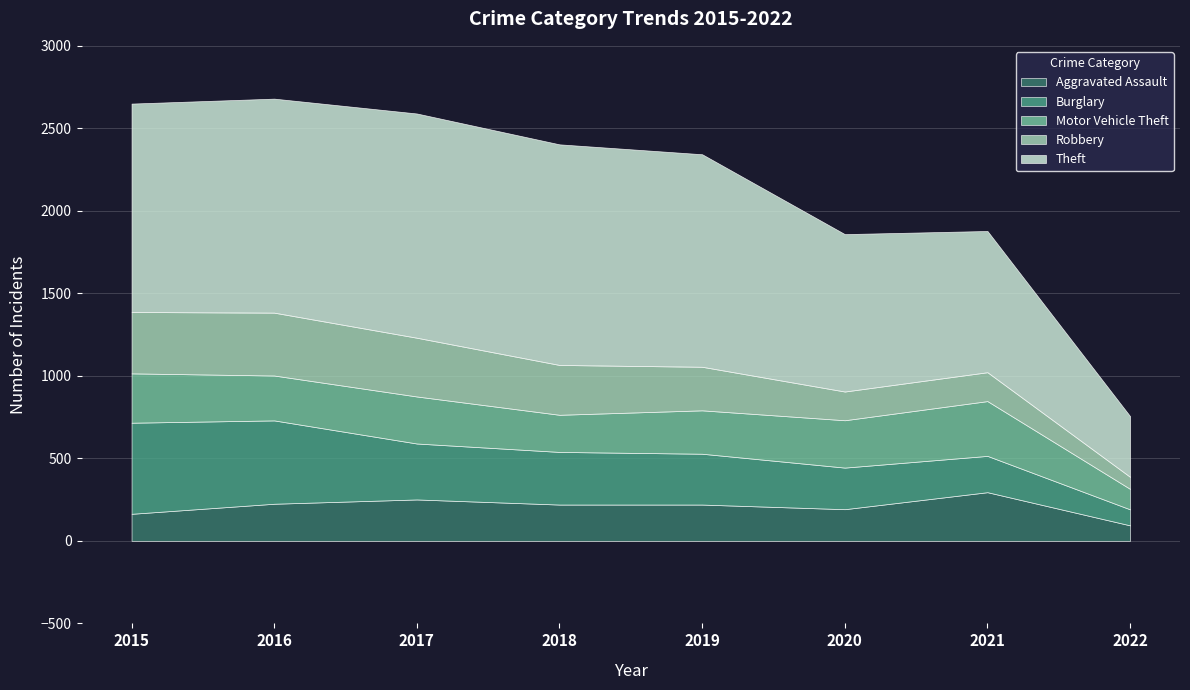

At which label does Aggravated Assault reach its minimum?

2022